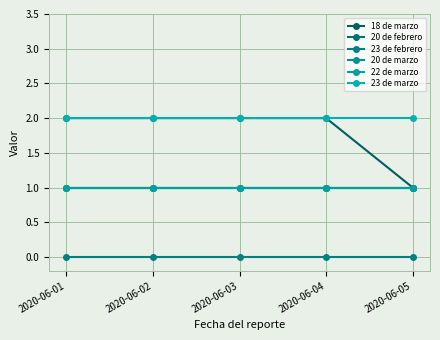

At how many categories does at least one series exceed 1?

5